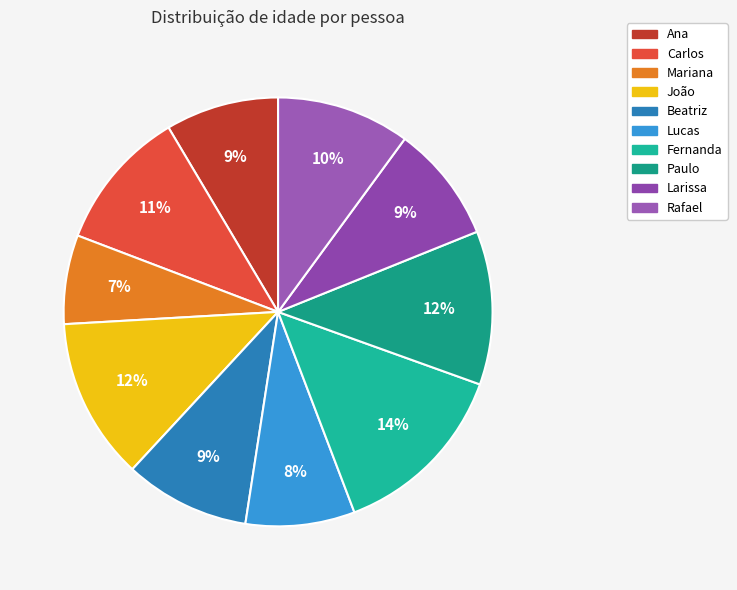

Count the number of slices in the pie.

10